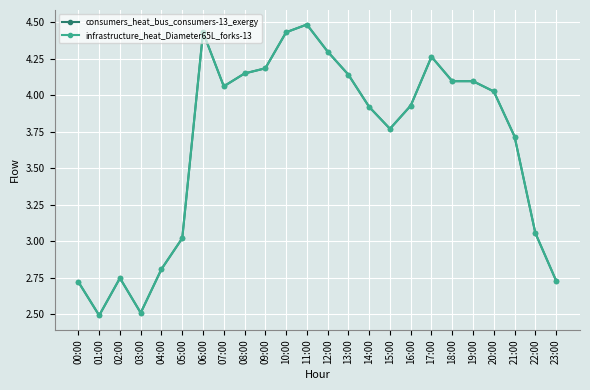

What is the difference between the maximum and minimum values in the consumers_heat_bus_consumers-13_exergy series?

2.0